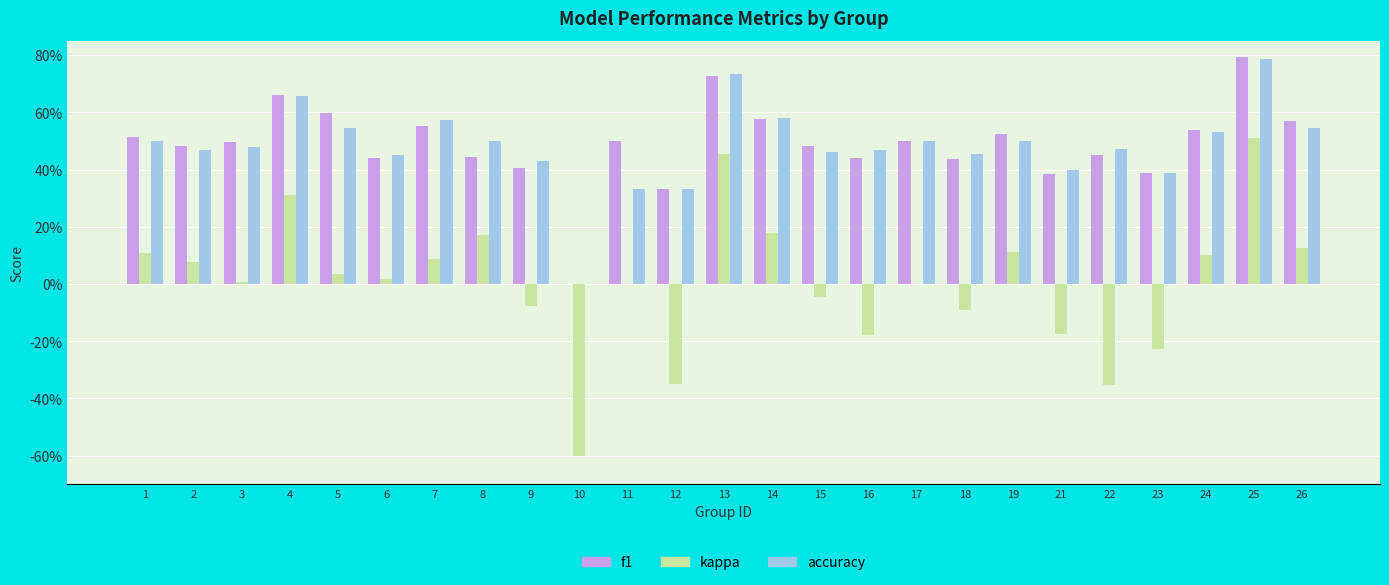

Between 6 and 18, which series saw the biggest shift?

kappa